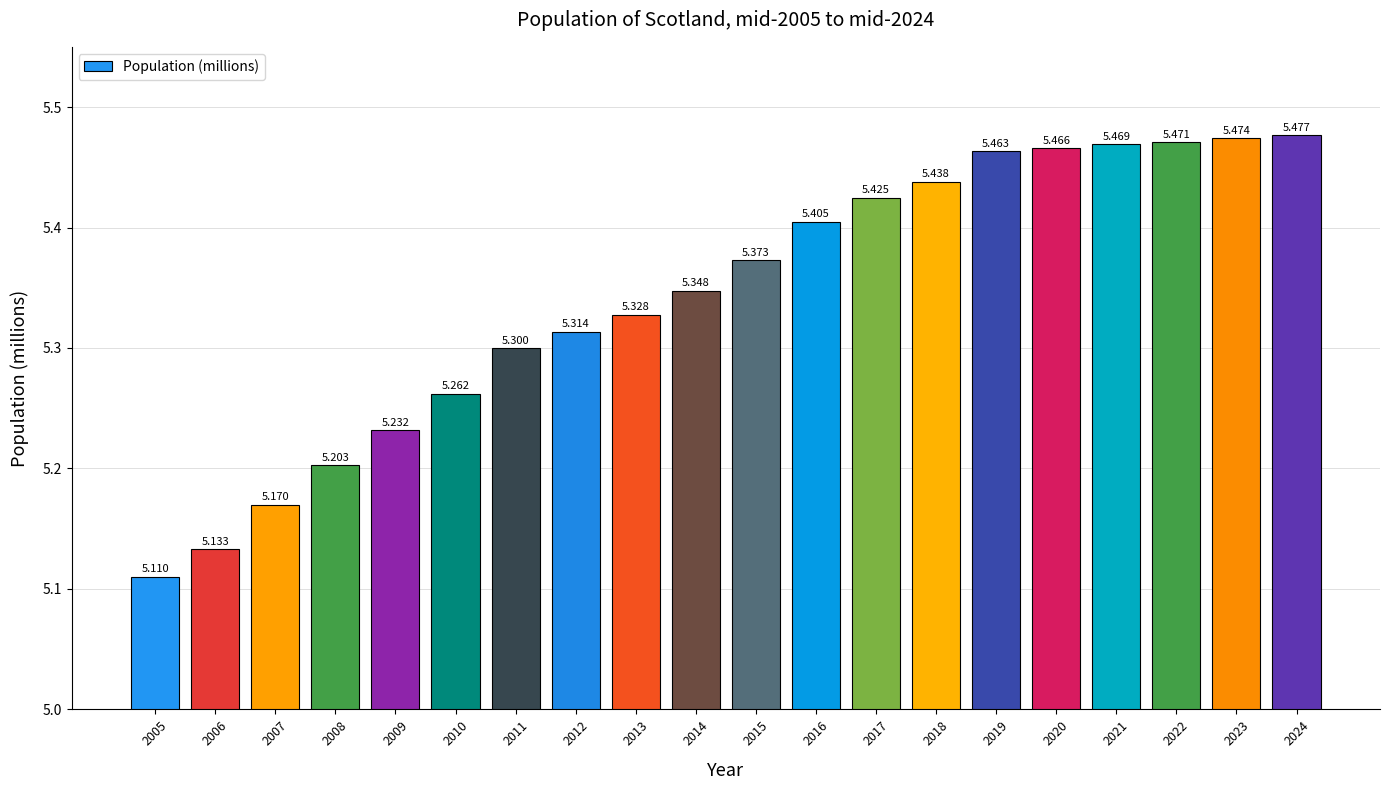

What is the ratio of the value at 2009 to the value at 2024?

1.0